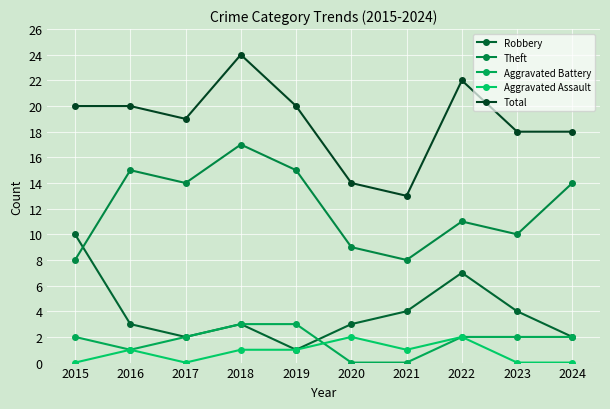

Is the value of Aggravated Battery at 2015 greater than the value of Total at 2022?

No